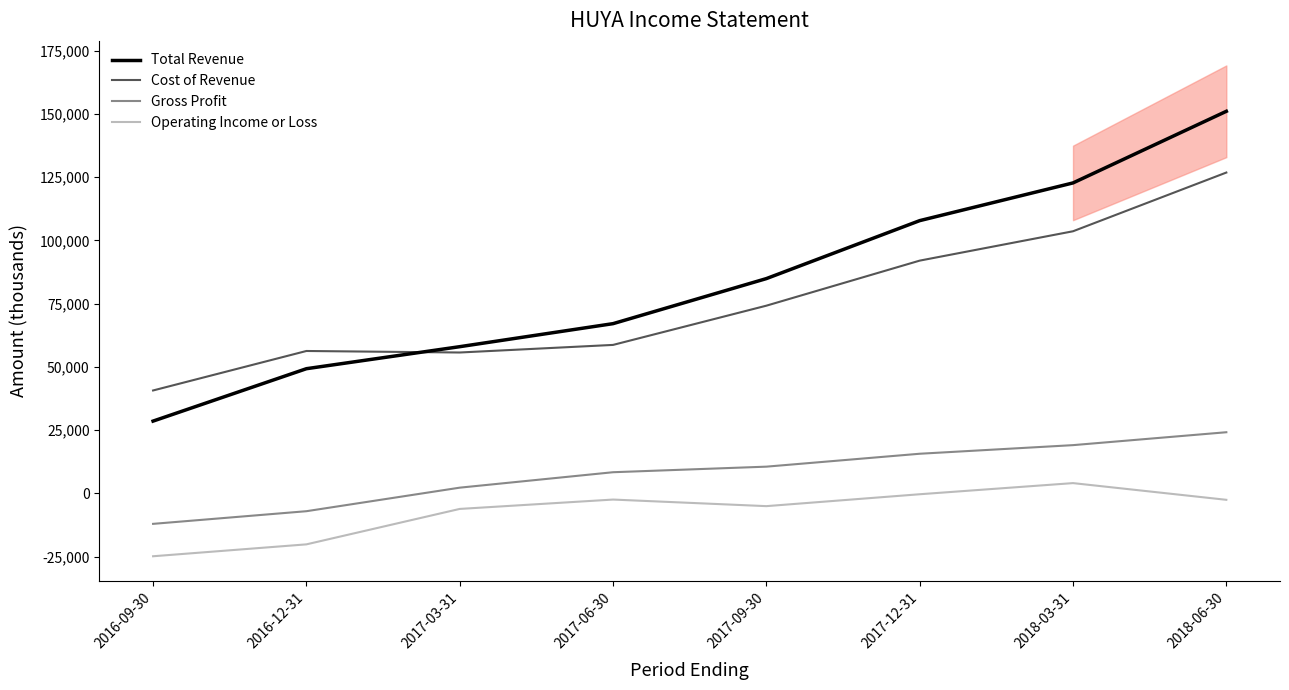

What is the average value of the Operating Income or Loss series?

-7138